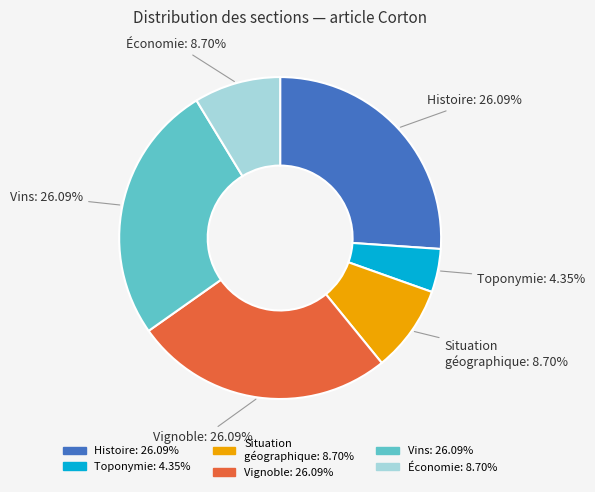

Count the number of slices in the pie.

6